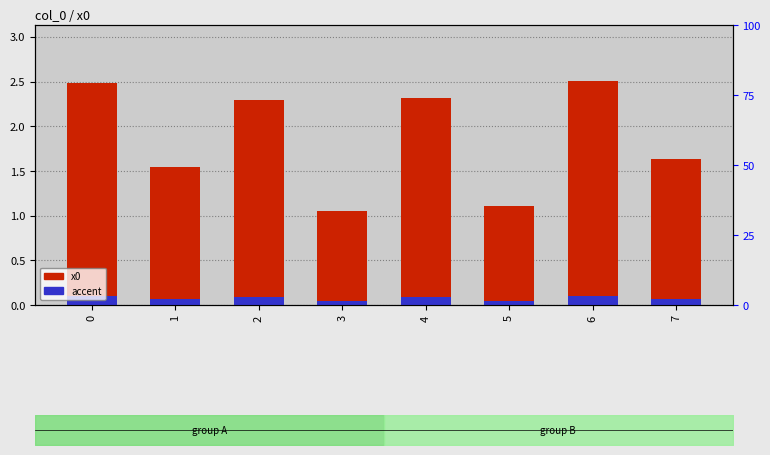

What is the difference between the second highest and second lowest values in the accent series?

0.1